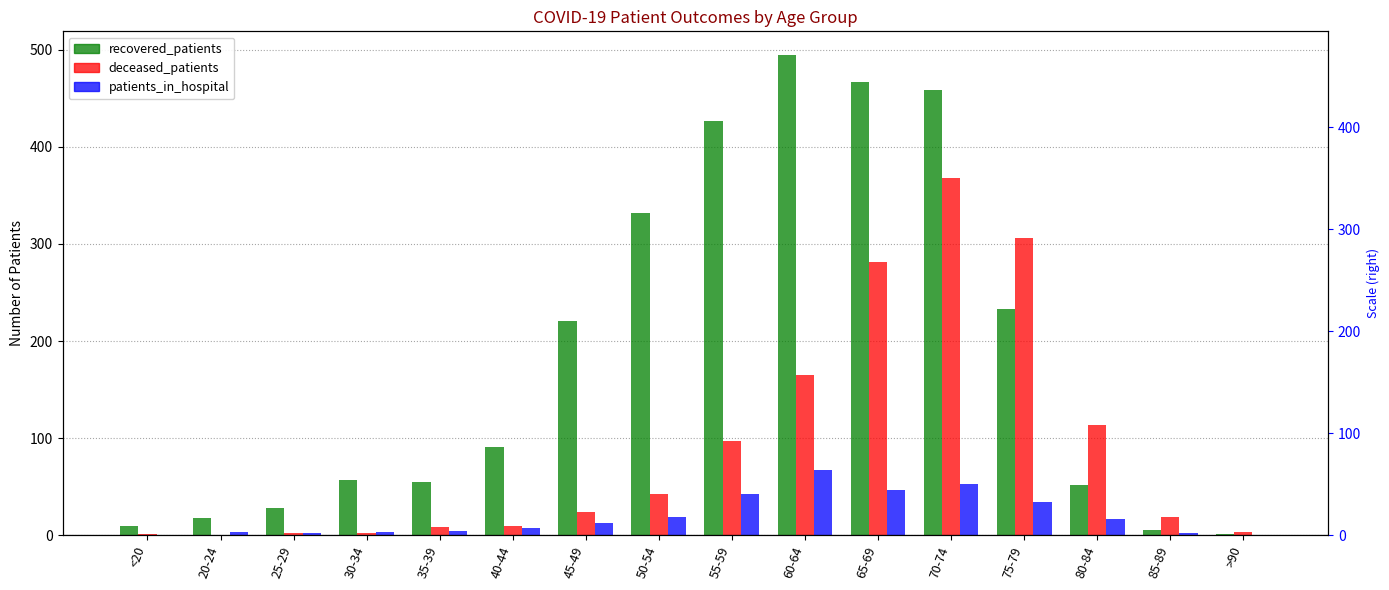

List the series in order of their peak value, highest first.

recovered_patients, deceased_patients, patients_in_hospital